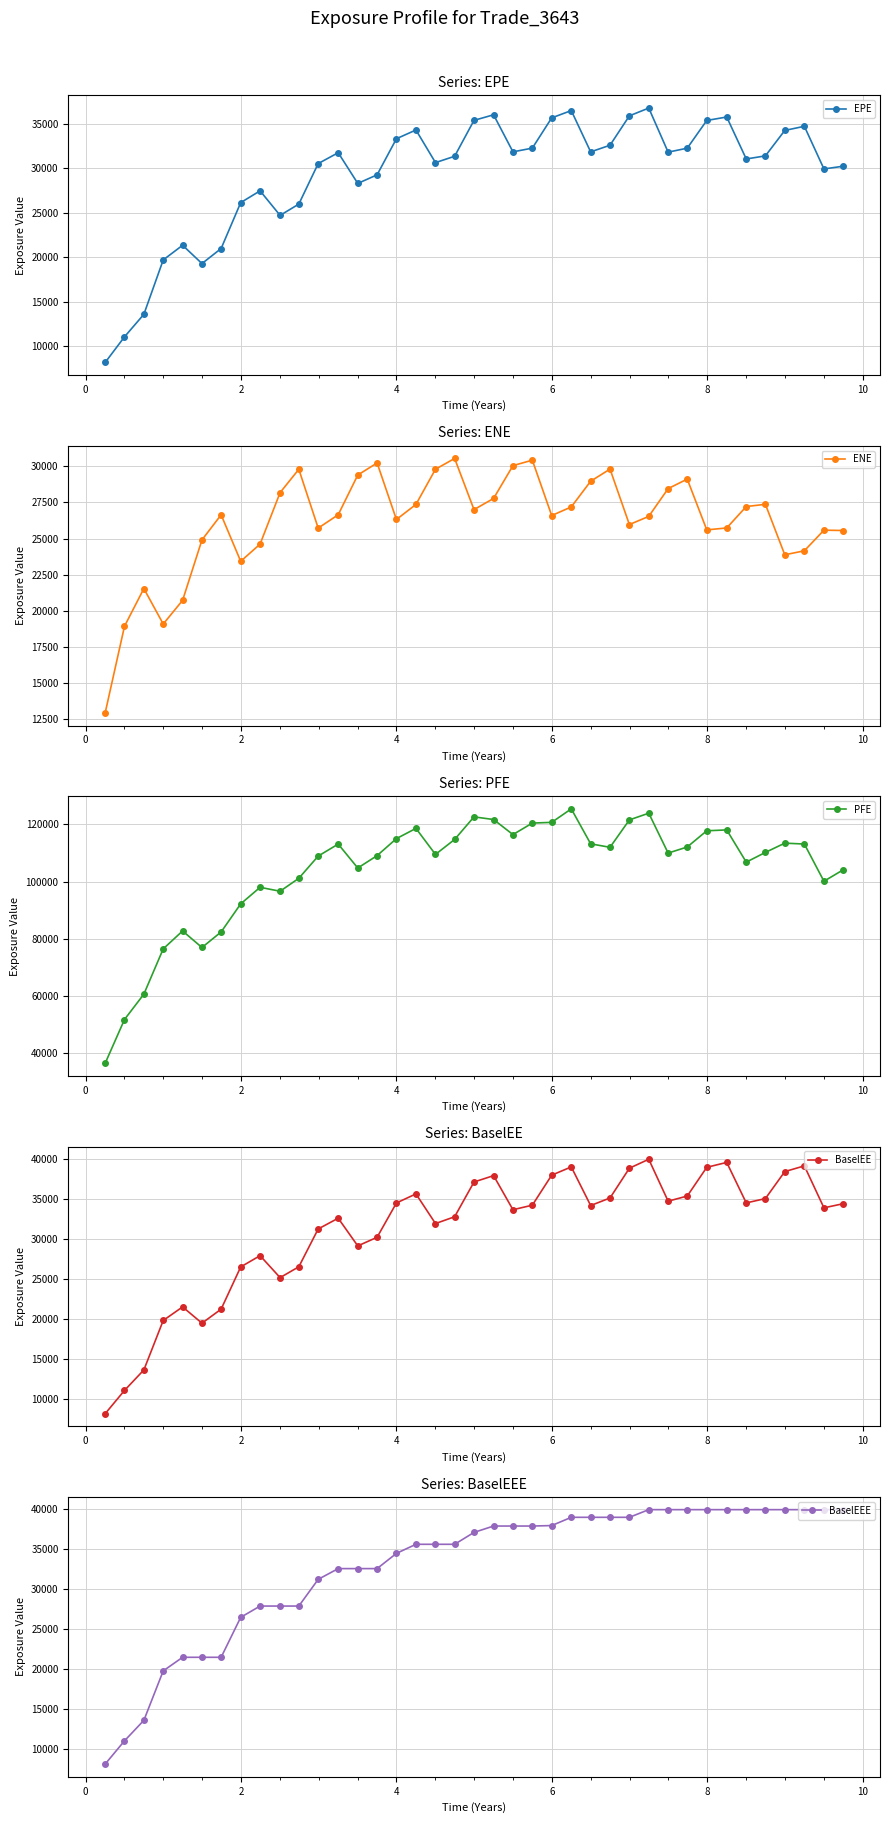

What is the maximum value shown in the chart?

125414.0